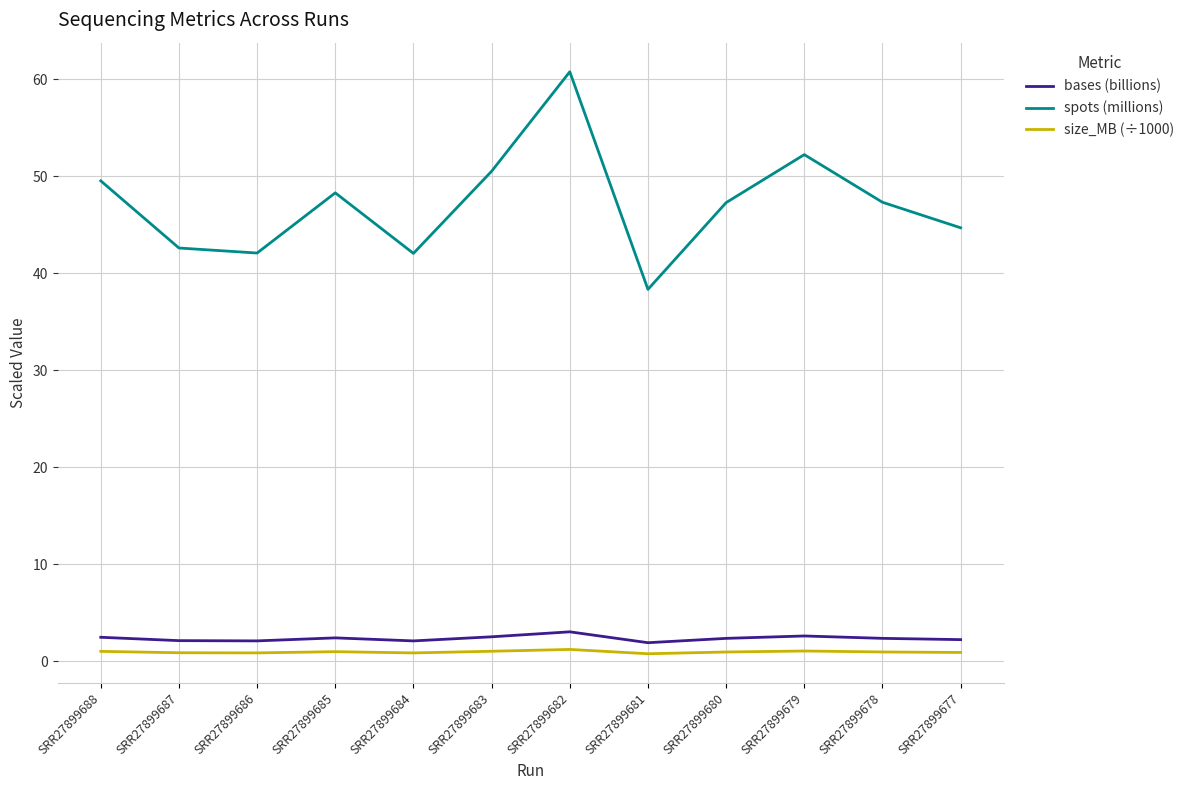

How many values in the spots (millions) series exceed 47?

7